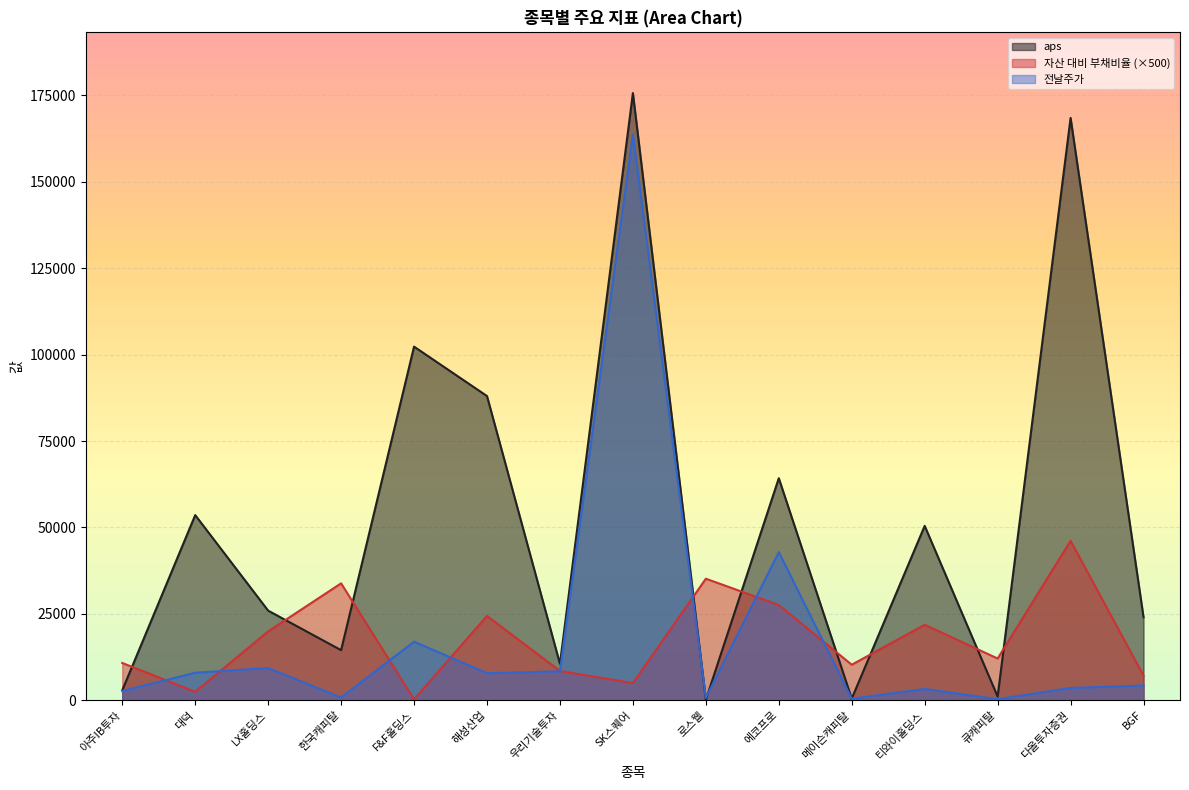

True or false: 전날주가 and aps cross at least once.

True